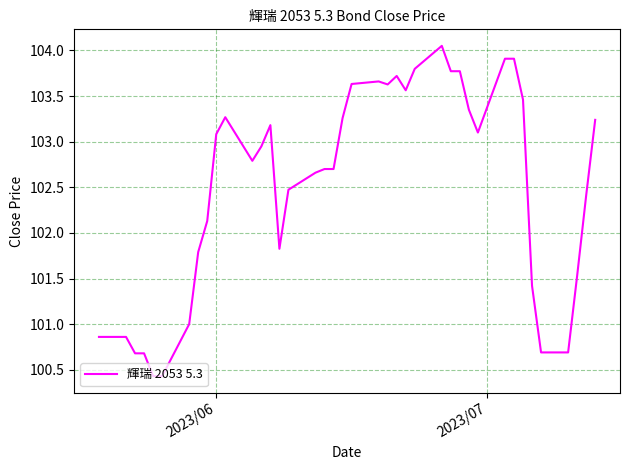

What is the smallest value displayed?

100.4